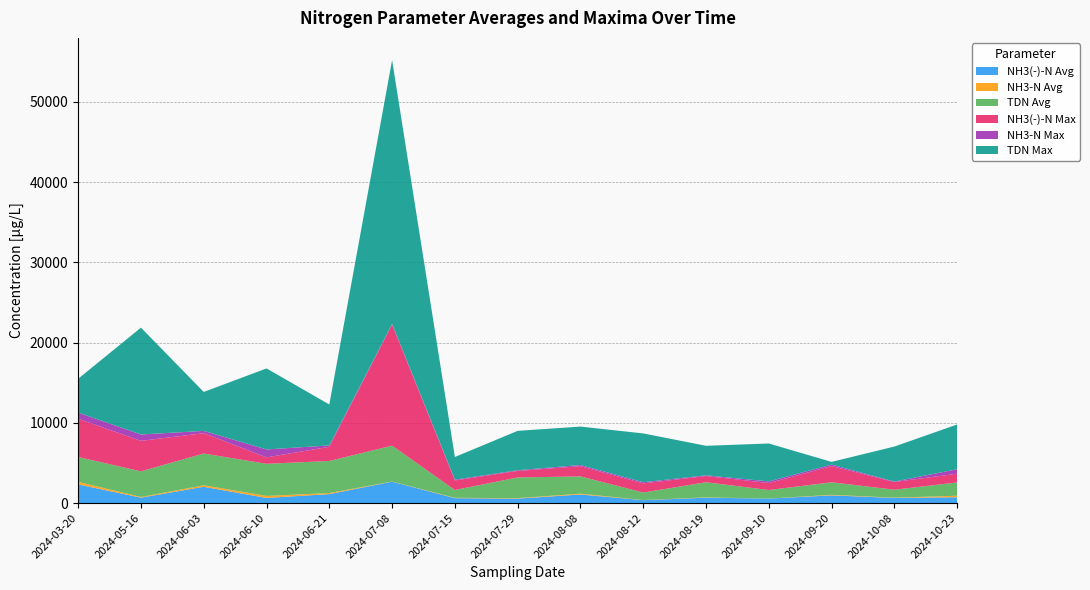

Reading left to right, what are all the values shown in this chart?

NH3(-)-N Avg: 2024-03-20=2326	2024-05-16=680	2024-06-03=2033	2024-06-10=643	2024-06-21=1119	2024-07-08=2663	2024-07-15=612	2024-07-29=558	2024-08-08=1070	2024-08-12=363	2024-08-19=671	2024-09-10=560	2024-09-20=961	2024-10-08=644	2024-10-23=731
NH3-N Avg: 2024-03-20=326	2024-05-16=81	2024-06-03=188	2024-06-10=251	2024-06-21=133	2024-07-08=22	2024-07-15=48	2024-07-29=58	2024-08-08=105	2024-08-12=15	2024-08-19=41	2024-09-10=4	2024-09-20=70	2024-10-08=32	2024-10-23=184
TDN Avg: 2024-03-20=3087	2024-05-16=3193	2024-06-03=3955	2024-06-10=4001	2024-06-21=3993	2024-07-08=4469	2024-07-15=968	2024-07-29=2577	2024-08-08=2150	2024-08-12=937	2024-08-19=1886	2024-09-10=1063	2024-09-20=1560	2024-10-08=988	2024-10-23=1660
NH3(-)-N Max: 2024-03-20=4771	2024-05-16=3799	2024-06-03=2534	2024-06-10=800	2024-06-21=1770	2024-07-08=15088	2024-07-15=1195	2024-07-29=819	2024-08-08=1272	2024-08-12=1140	2024-08-19=774	2024-09-10=875	2024-09-20=2018	2024-10-08=967	2024-10-23=1085
NH3-N Max: 2024-03-20=762	2024-05-16=794	2024-06-03=285	2024-06-10=987	2024-06-21=173	2024-07-08=80	2024-07-15=97	2024-07-29=80	2024-08-08=145	2024-08-12=147	2024-08-19=83	2024-09-10=203	2024-09-20=188	2024-10-08=51	2024-10-23=554
TDN Max: 2024-03-20=4219	2024-05-16=13316	2024-06-03=4853	2024-06-10=10098	2024-06-21=5098	2024-07-08=32885	2024-07-15=2821	2024-07-29=4909	2024-08-08=4790	2024-08-12=6078	2024-08-19=3683	2024-09-10=4719	2024-09-20=336	2024-10-08=4362	2024-10-23=5581